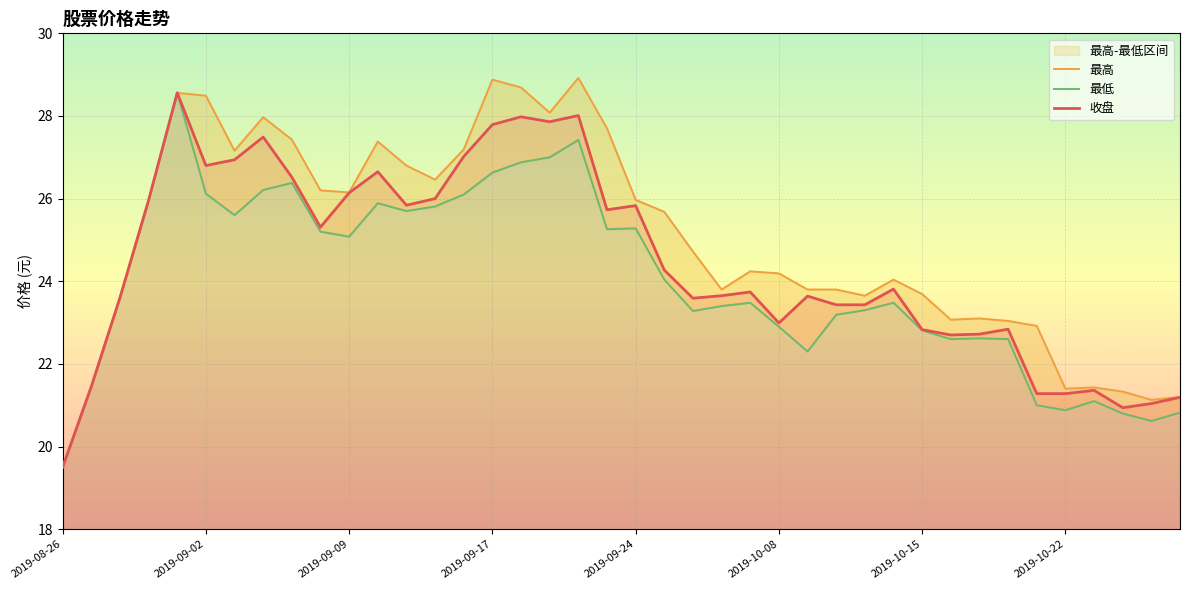

Is it true that 收盘 equals 27.9 at 2019-09-19?

True